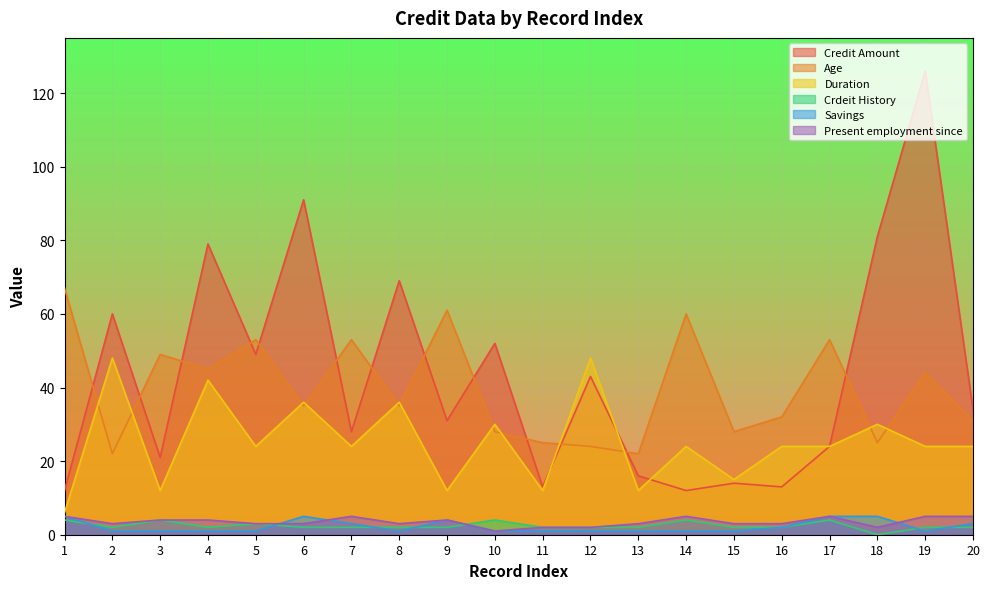

What is the value of the Age point at the 20th from the left?

31